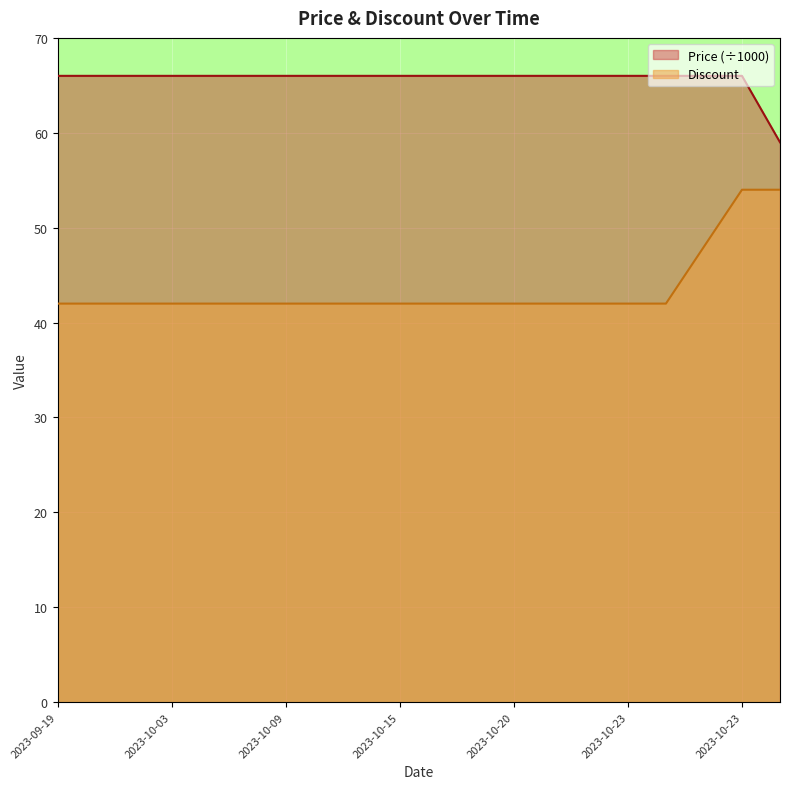

Reading left to right, what are all the values shown in this chart?

Price: 2023-09-19=66	2023-09-29=66	2023-10-01=66	2023-10-03=66	2023-10-05=66	2023-10-07=66	2023-10-09=66	2023-10-11=66	2023-10-13=66	2023-10-15=66	2023-10-17=66	2023-10-19=66	2023-10-20=66	2023-10-21=66	2023-10-22=66	2023-10-23=66	2023-10-24=66	2023-10-19=66	2023-10-23=66	2023-10-28=59
Discount: 2023-09-19=42	2023-09-29=42	2023-10-01=42	2023-10-03=42	2023-10-05=42	2023-10-07=42	2023-10-09=42	2023-10-11=42	2023-10-13=42	2023-10-15=42	2023-10-17=42	2023-10-19=42	2023-10-20=42	2023-10-21=42	2023-10-22=42	2023-10-23=42	2023-10-24=42	2023-10-19=48	2023-10-23=54	2023-10-28=54